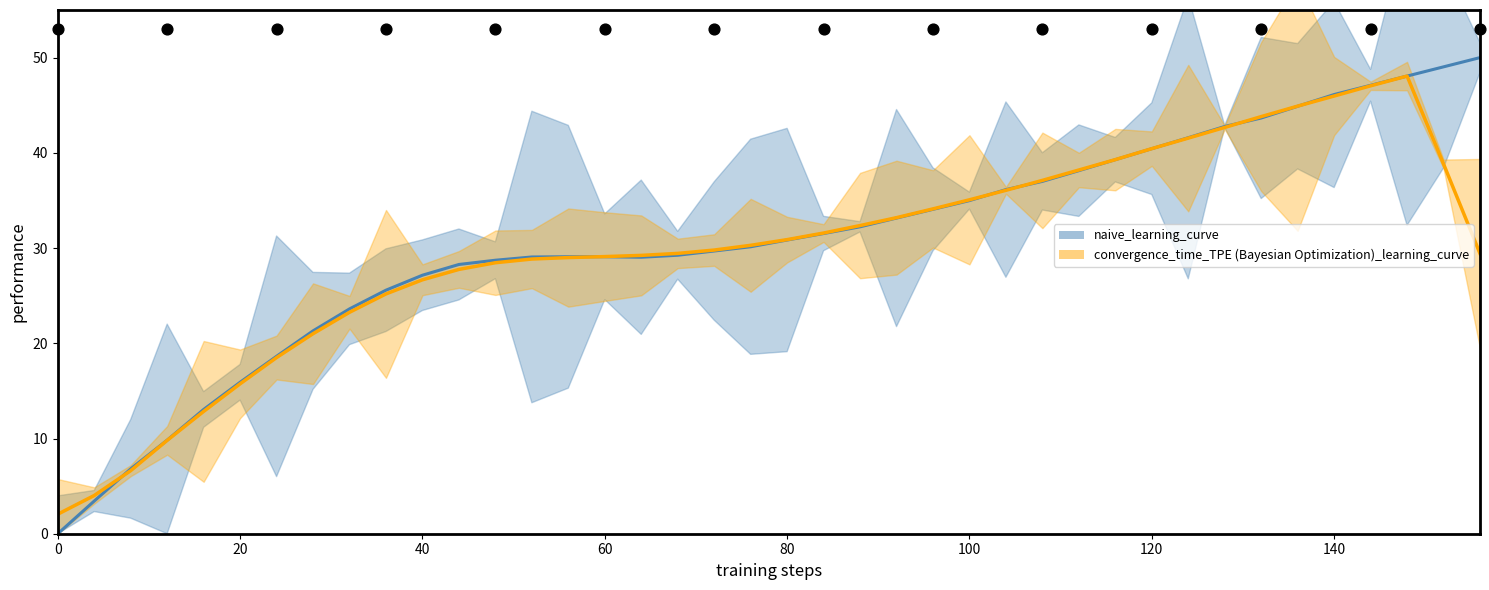

Which series contains the highest Y value?

naive_learning_curve